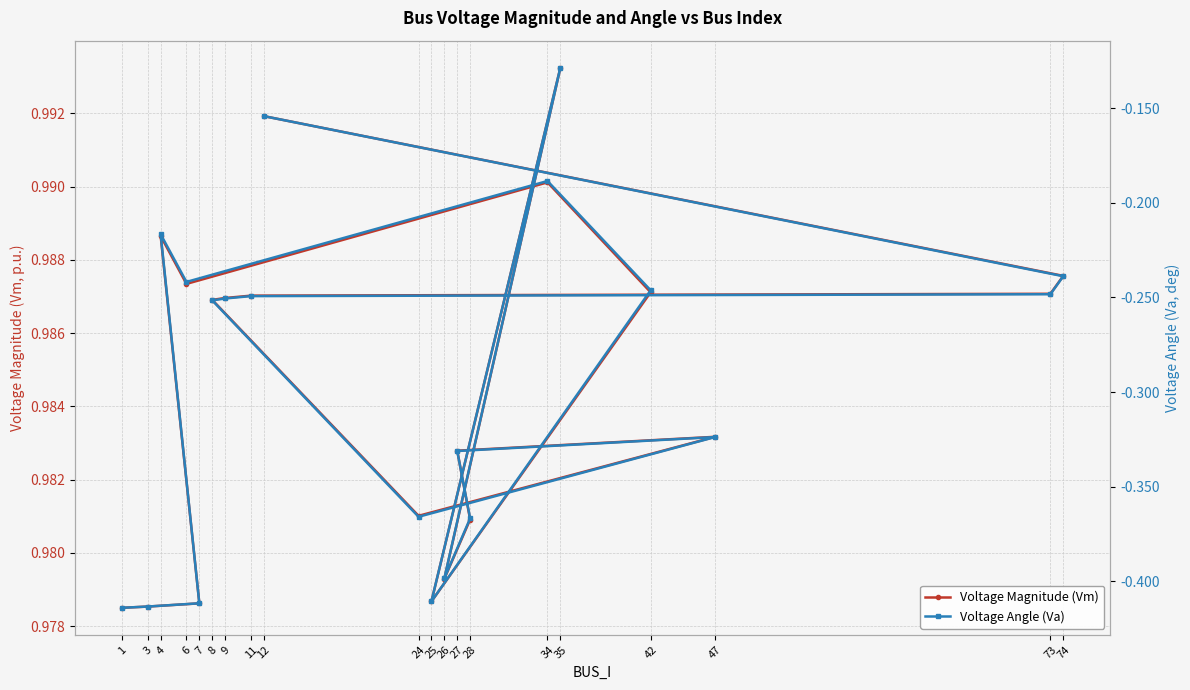

True or false: Voltage Magnitude (Vm) and Voltage Angle (Va) intersect in this chart.

False